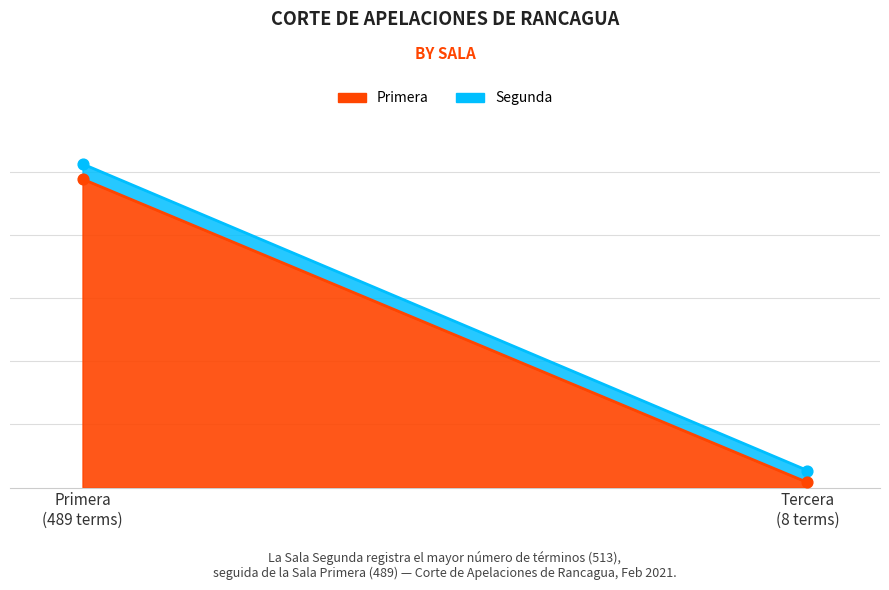

At how many categories does at least one series exceed 308?

1